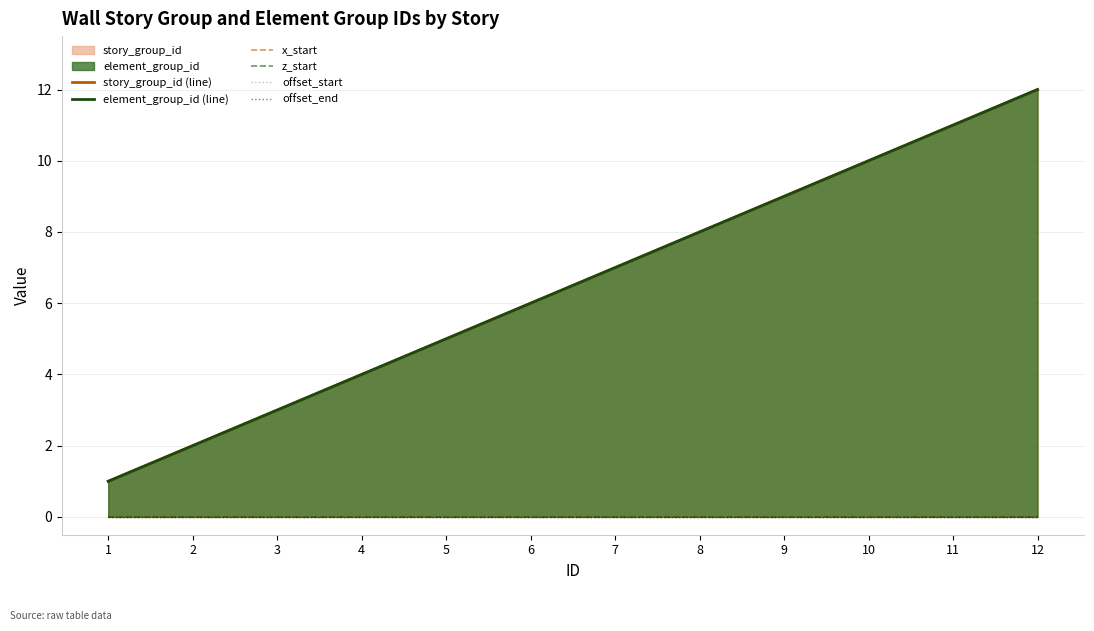

What is the difference between the highest and lowest values at 4?

4